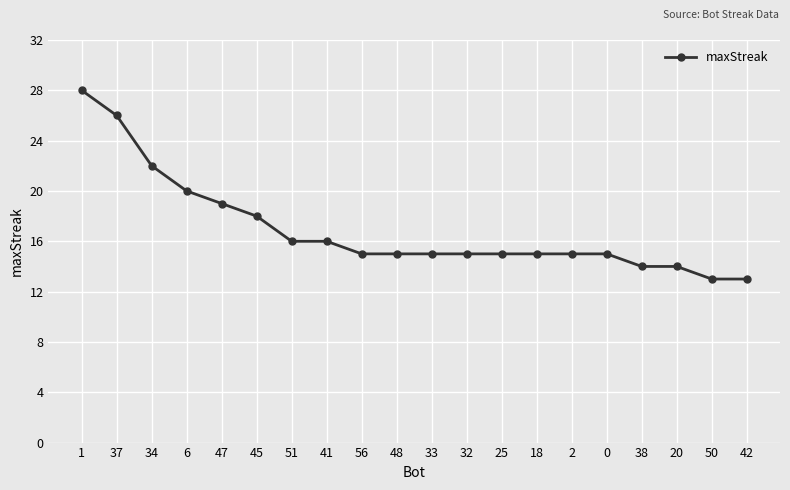

True or false: the data shows 12 at 47.

False